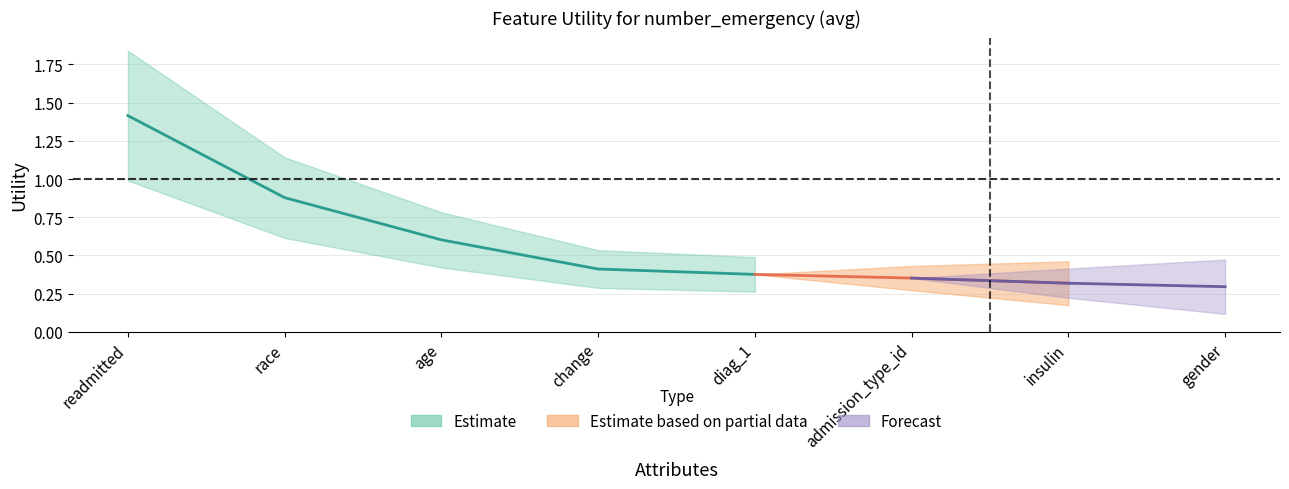

Which label corresponds to the largest value in the chart?

readmitted